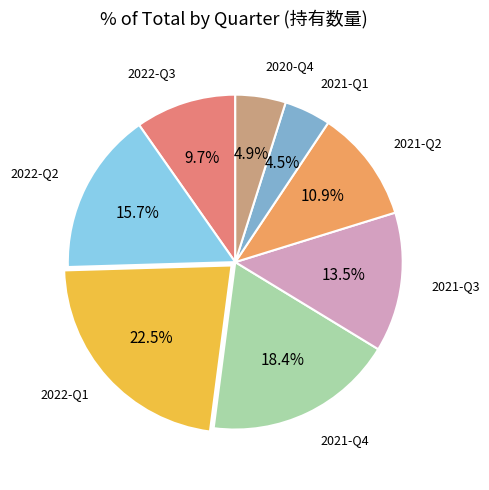

Does any single category account for the majority?

No